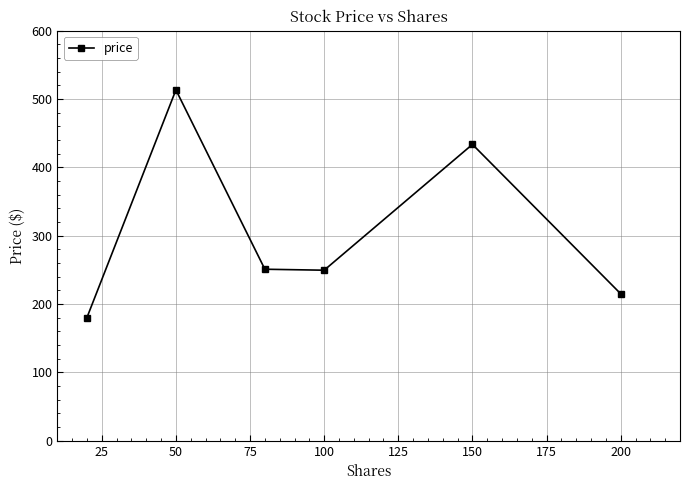

What is the smallest value displayed?

180.3